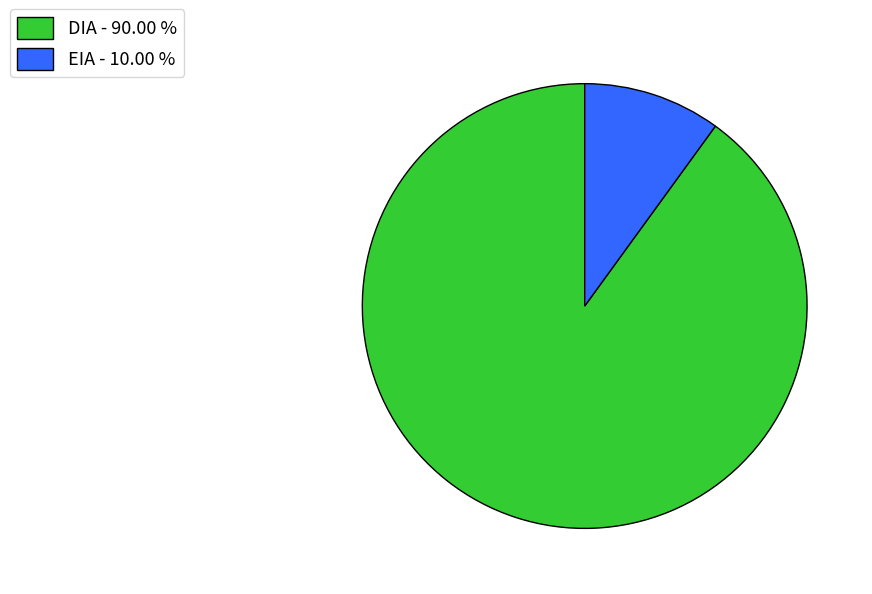

What is the largest slice in the pie chart?

DIA